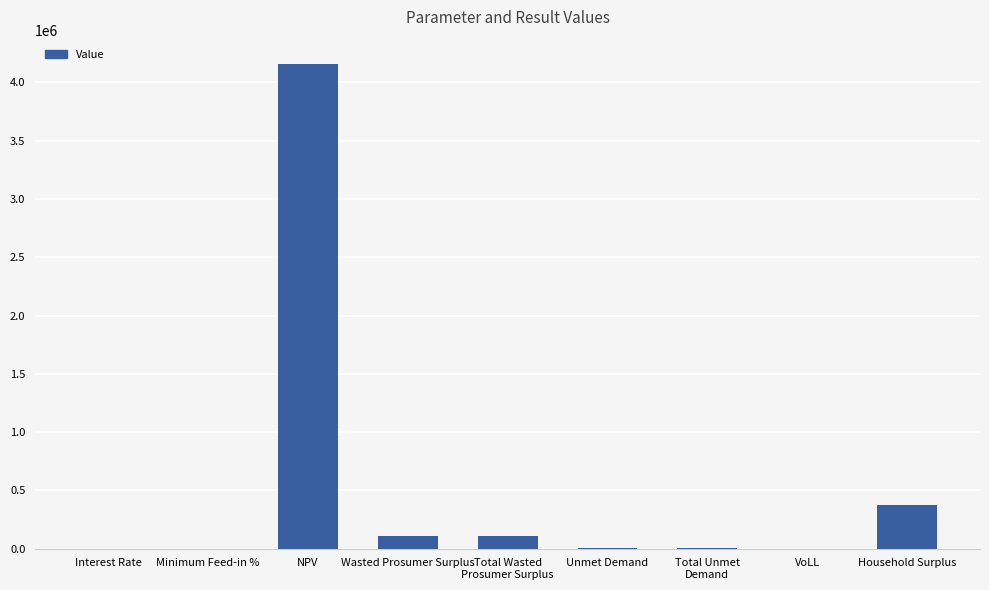

What is the change in value from NPV to Total Wasted
Prosumer Surplus?

-4048886.6